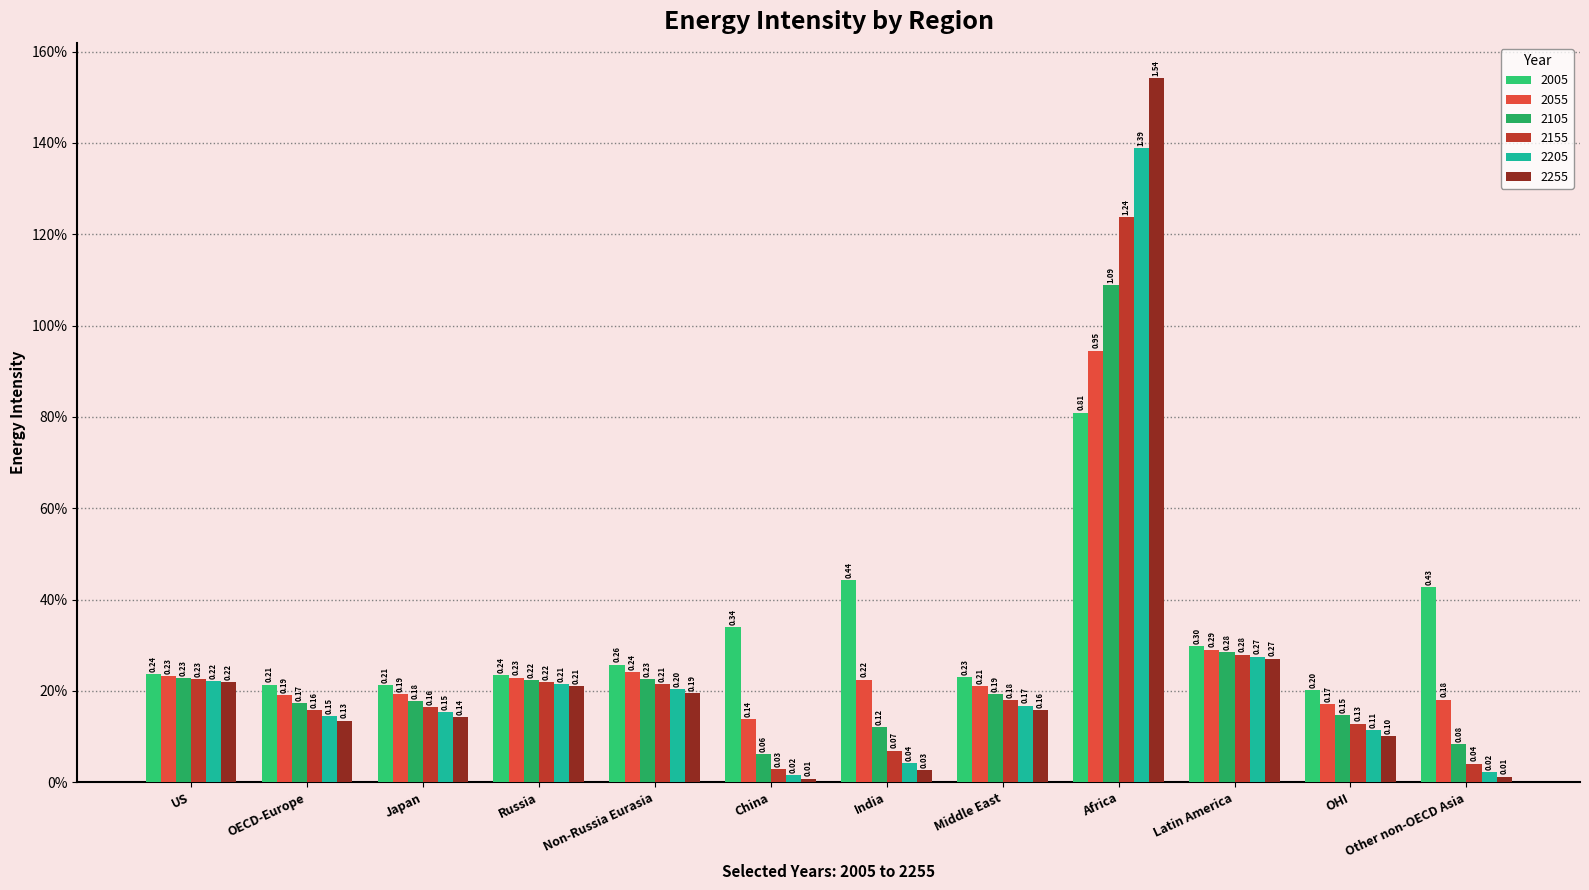

Does the chart contain any negative values?

No